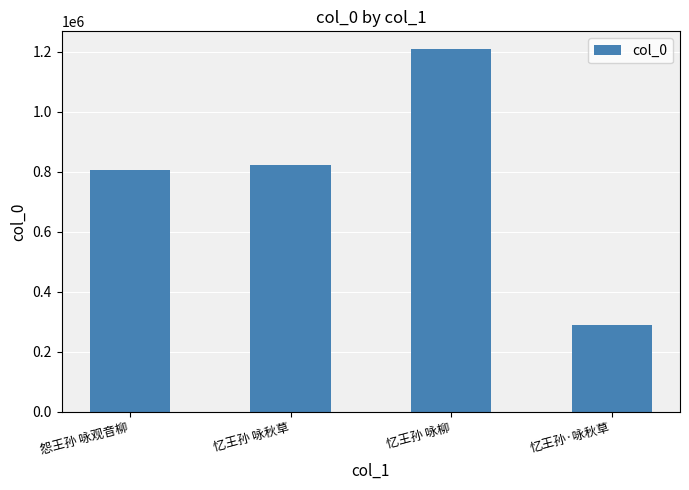

List the labels in order of value, largest first.

忆王孙 咏柳, 忆王孙 咏秋草, 怨王孙 咏观音柳, 忆王孙·咏秋草